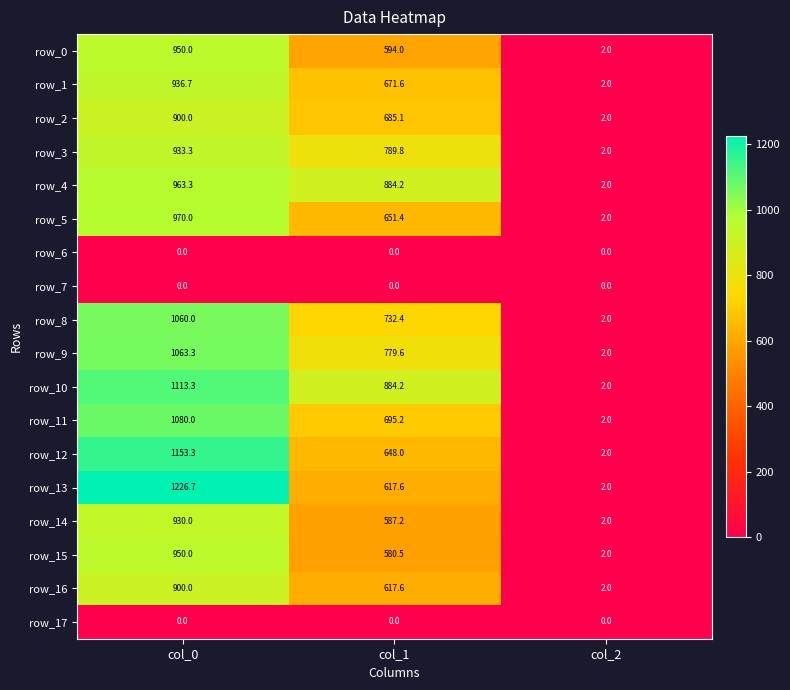

How many values in the row_15 series exceed 580?

2